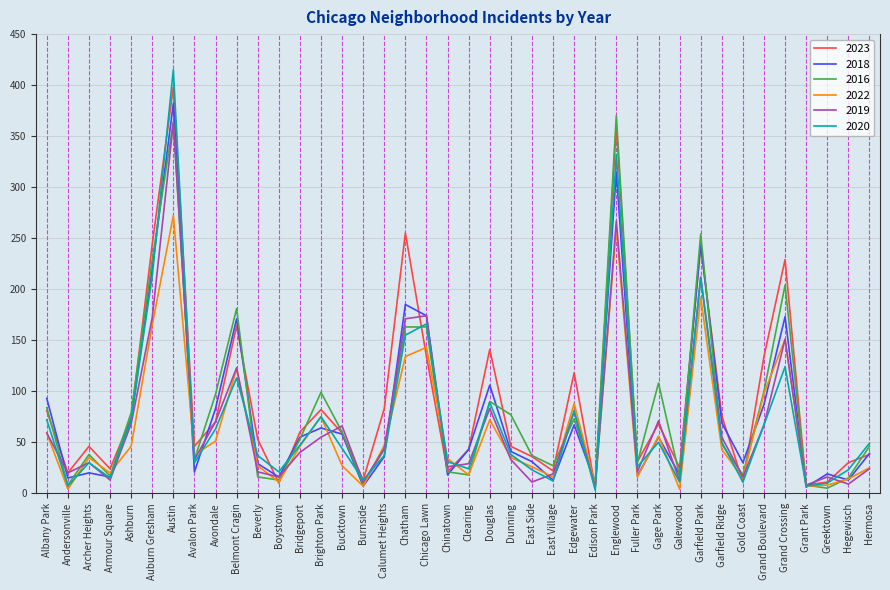

List the series in order of their peak value, highest first.

2020, 2023, 2018, 2016, 2019, 2022